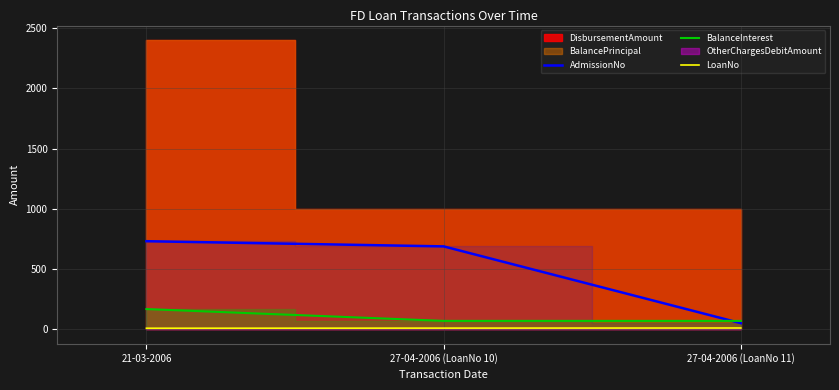

True or false: LoanNo has a value of 9 at 21-03-2006.

True